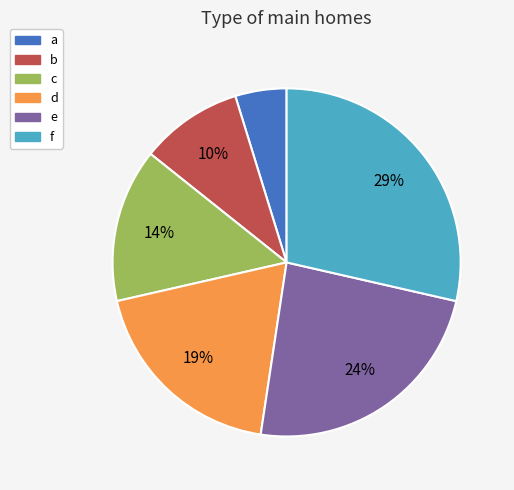

To the nearest percent, what percentage of the pie is b?

10%